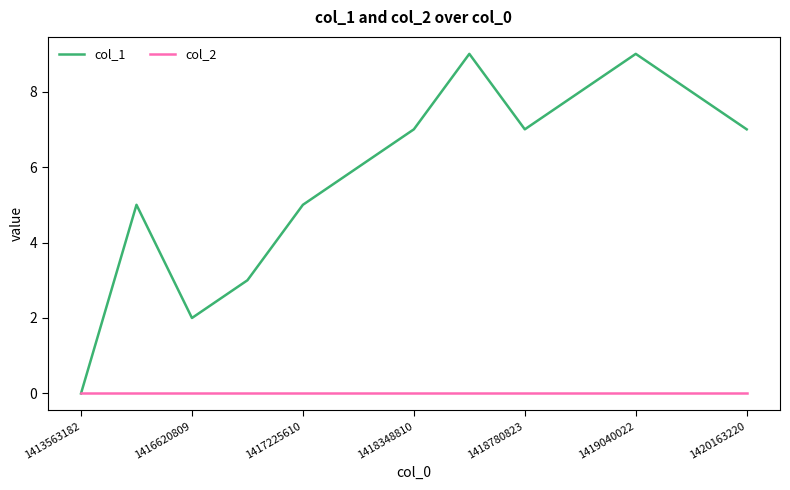

What is the greatest value displayed?

9